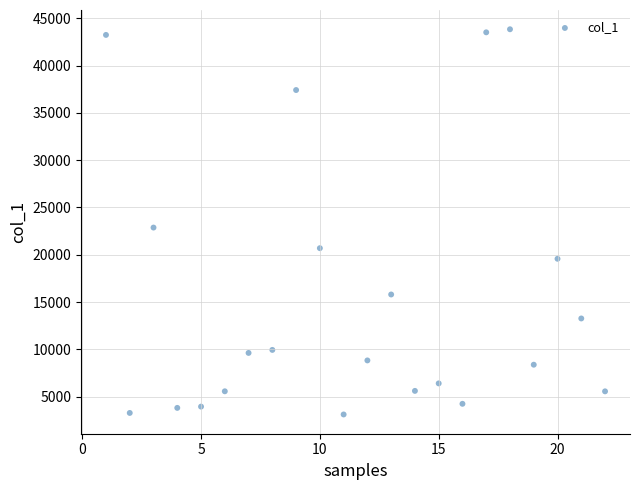

What is the range of X values (max minus min)?

21.0